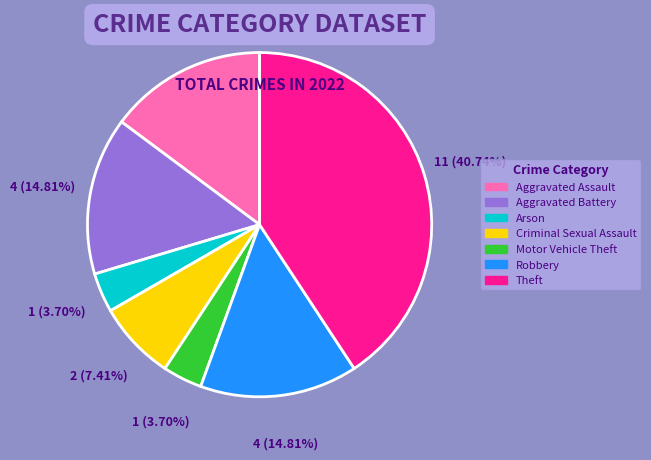

Is there any slice that represents more than half of the pie?

No